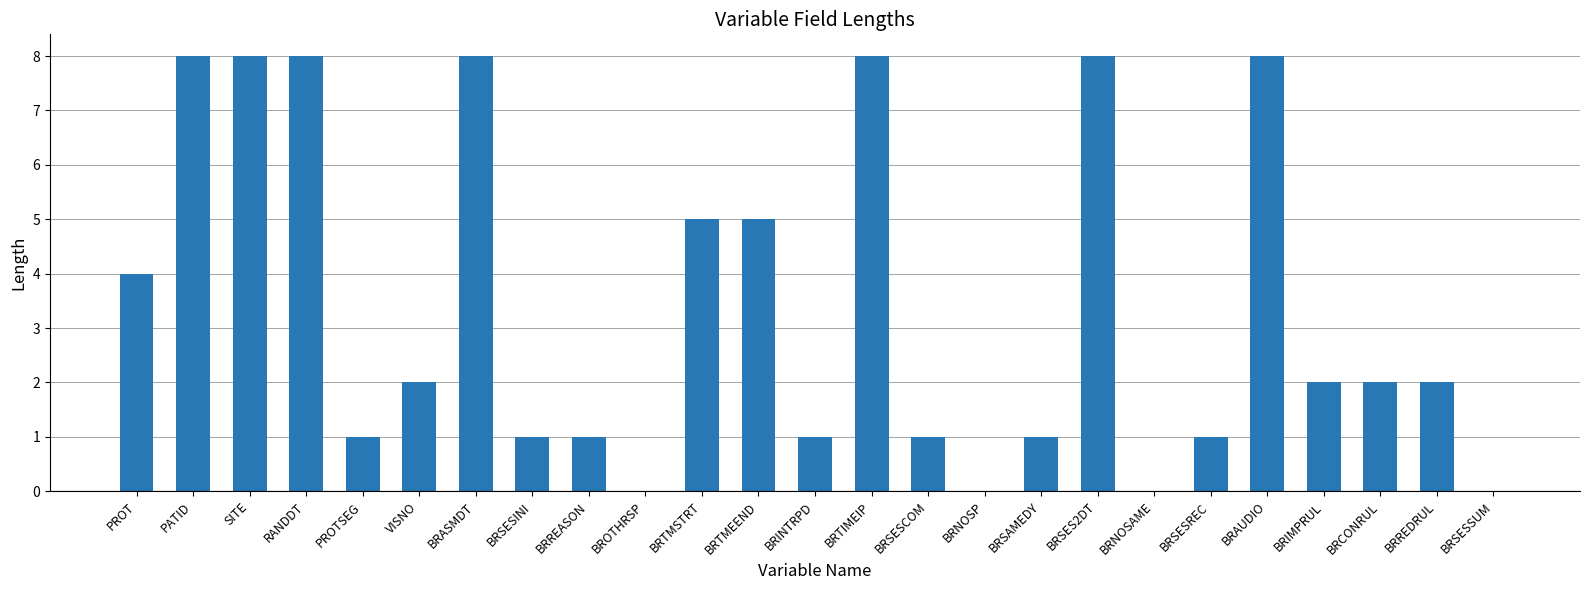

What is the greatest value displayed?

8